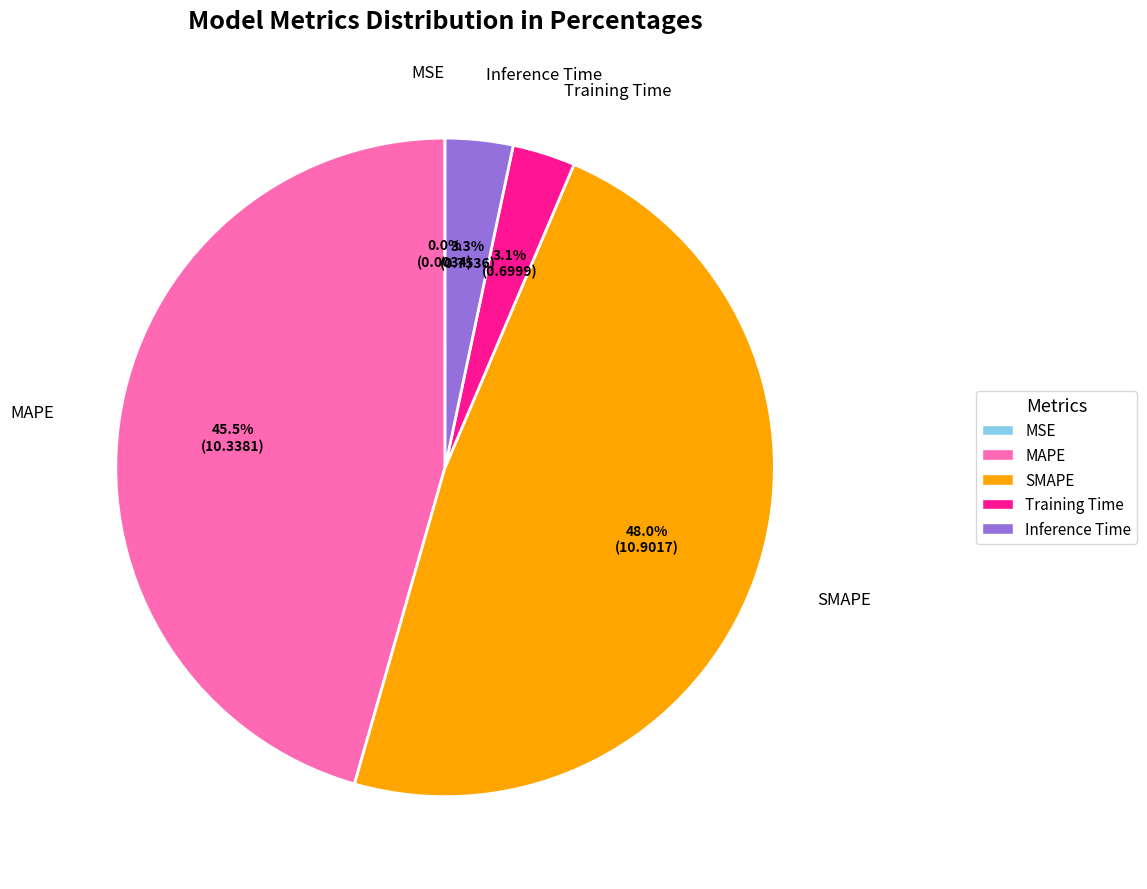

What is the largest slice in the pie chart?

SMAPE